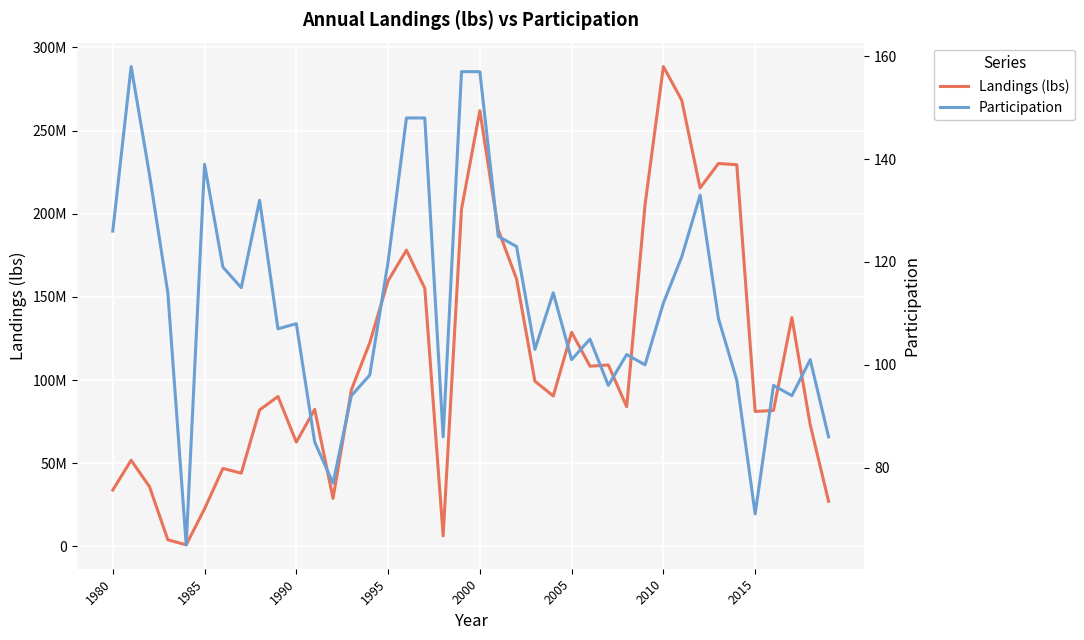

Is the value of Landings (lbs) at 39 greater than the value of Participation at 16?

Yes